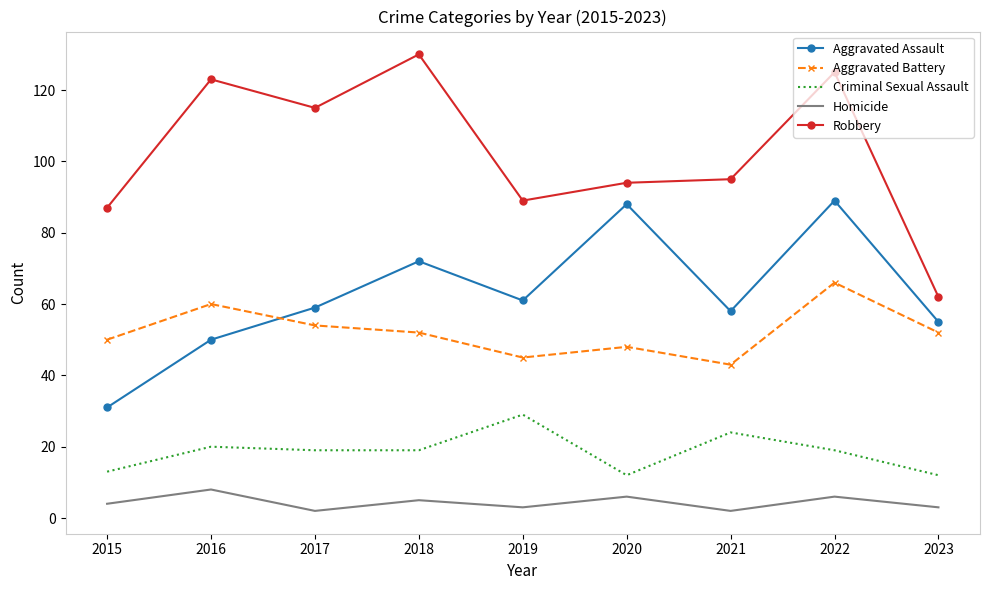

True or false: Aggravated Battery and Homicide cross at least once.

False